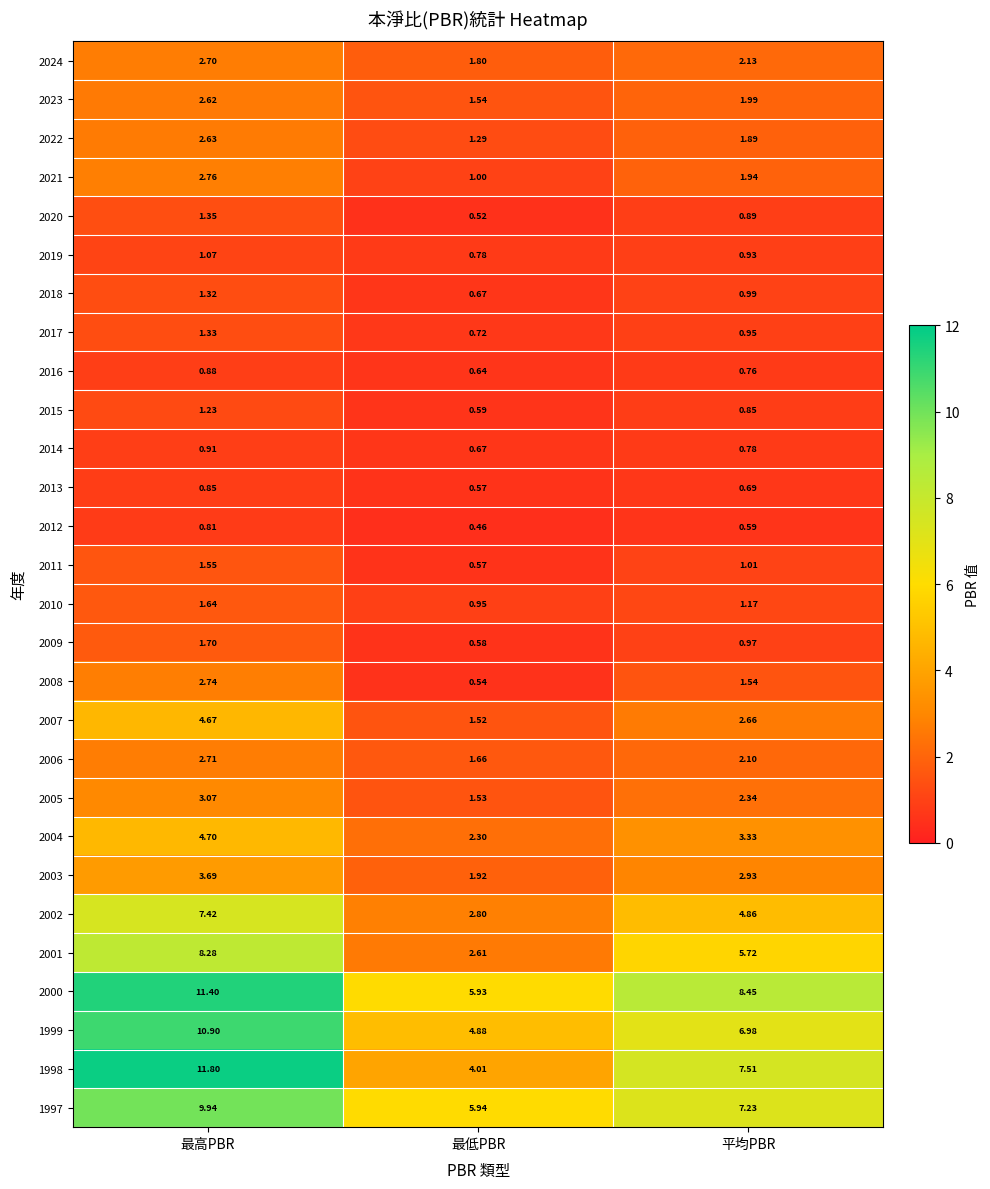

Where does the 1998 series first go above 7?

最高PBR